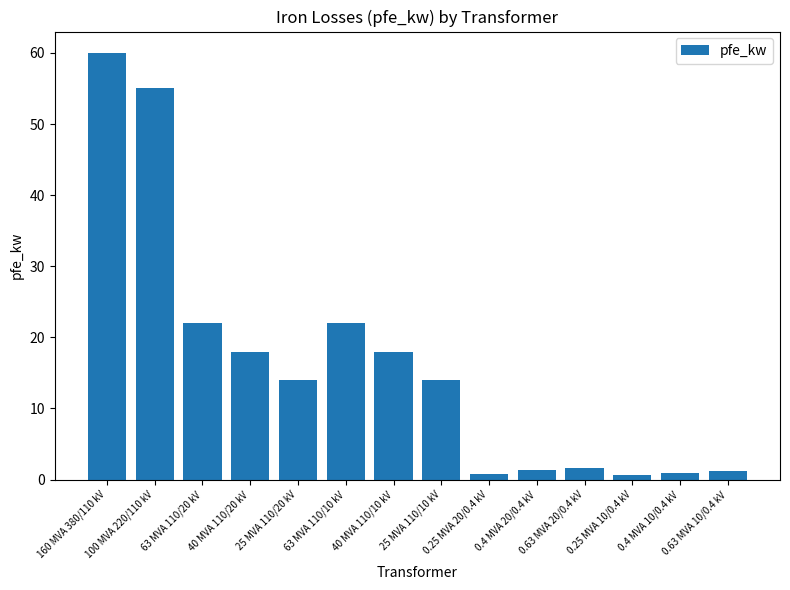

What is the value of the 8th bar from the left?

14.0